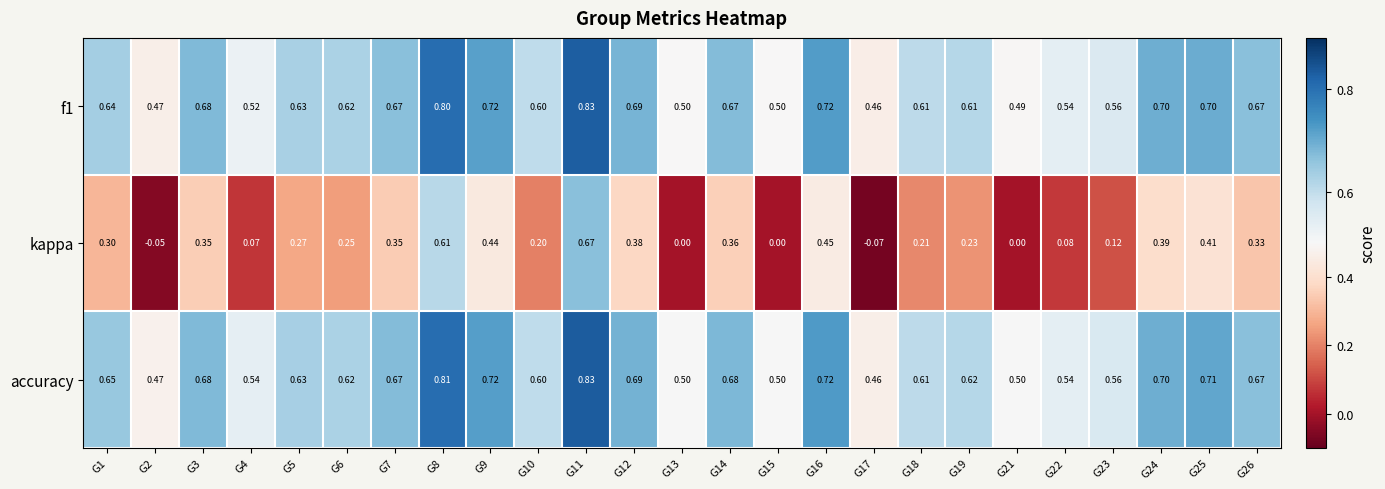

Between G6 and G18, which series saw the biggest shift?

kappa